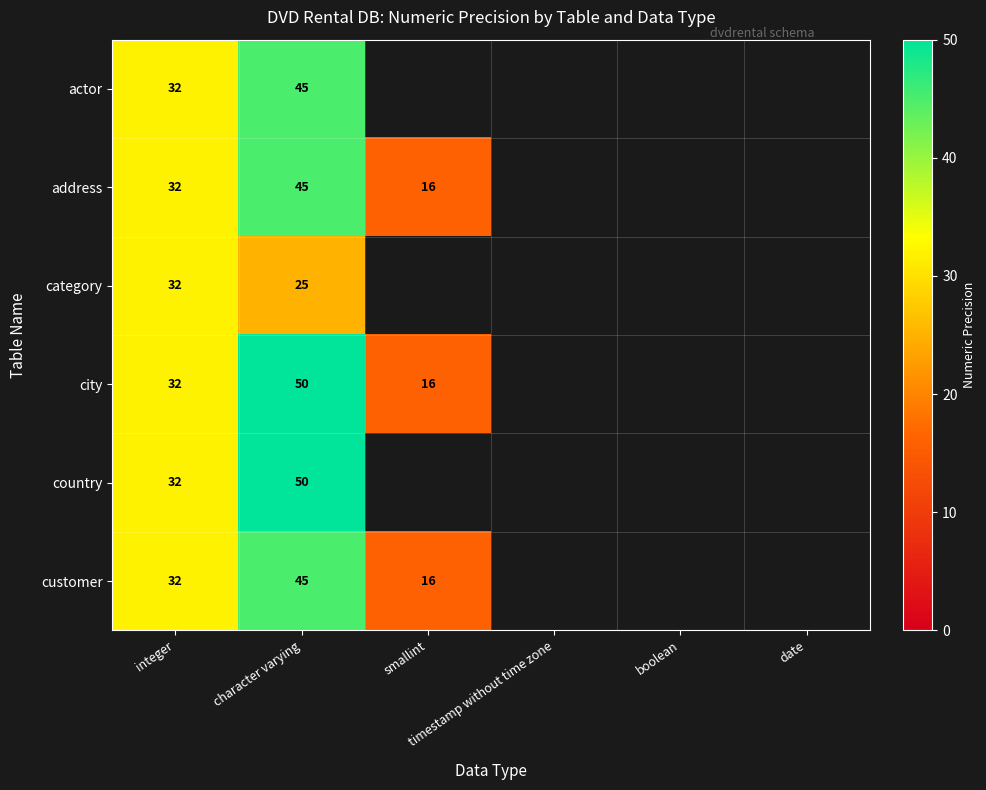

How many values in country are above zero?

2